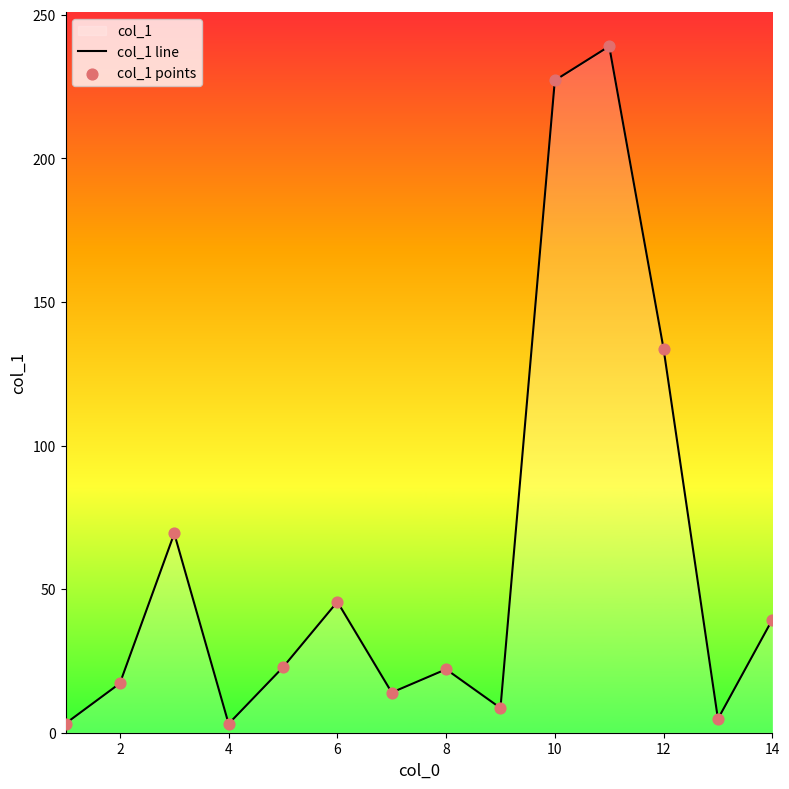

Which series reaches the minimum Y coordinate?

col_1 line